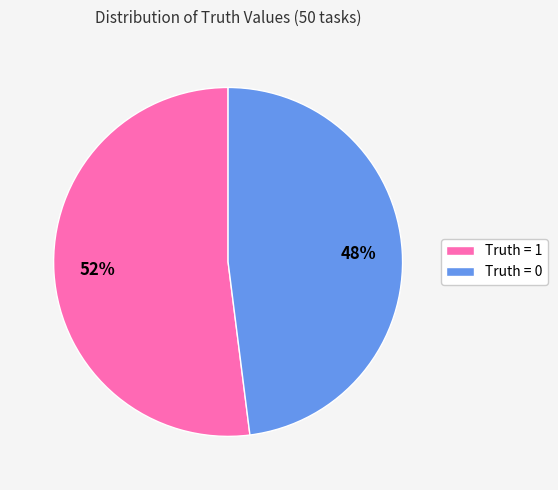

Do Truth = 0 and Truth = 1 together represent more than half of the pie?

Yes